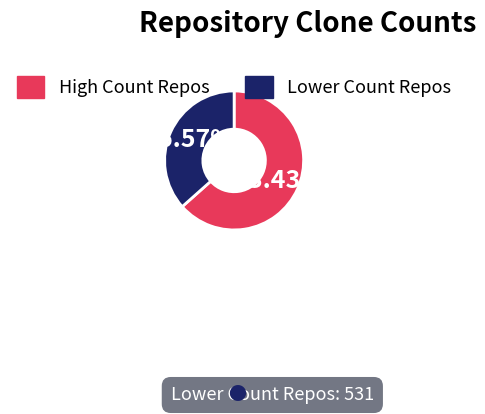

How many slices are in this pie chart?

2